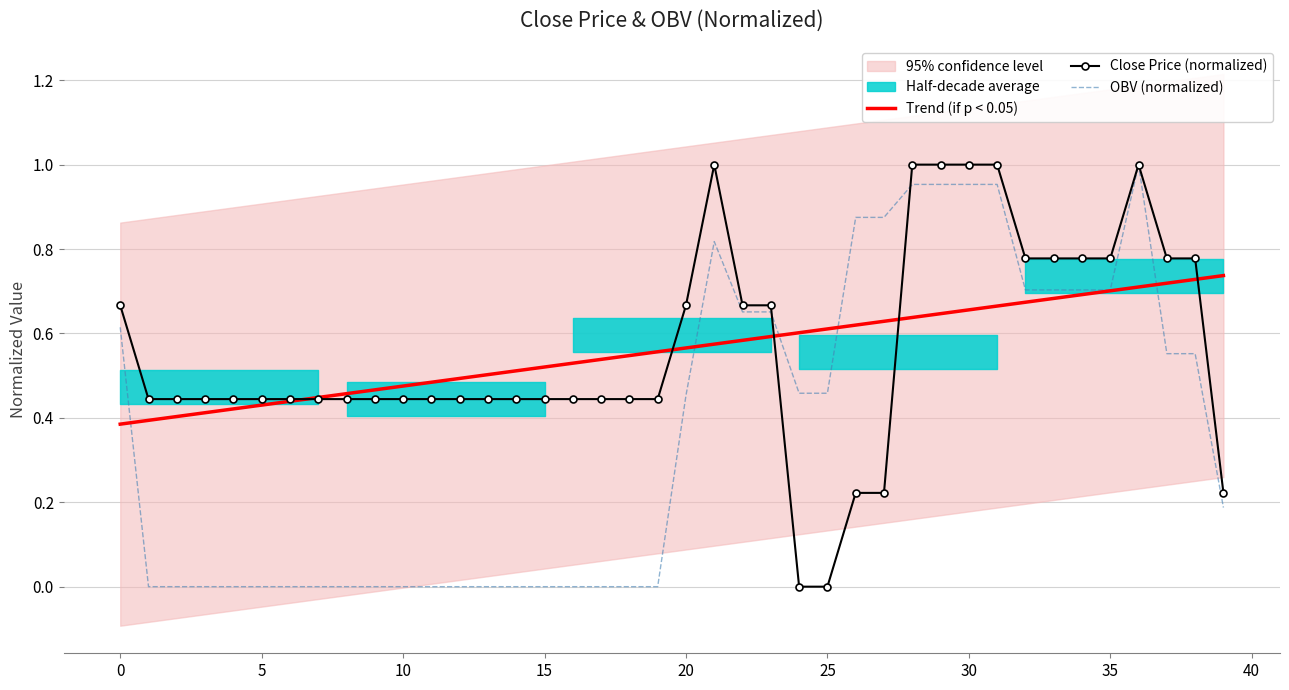

Is it true that Trend (if p < 0.05) equals 0.4 at 38?

False